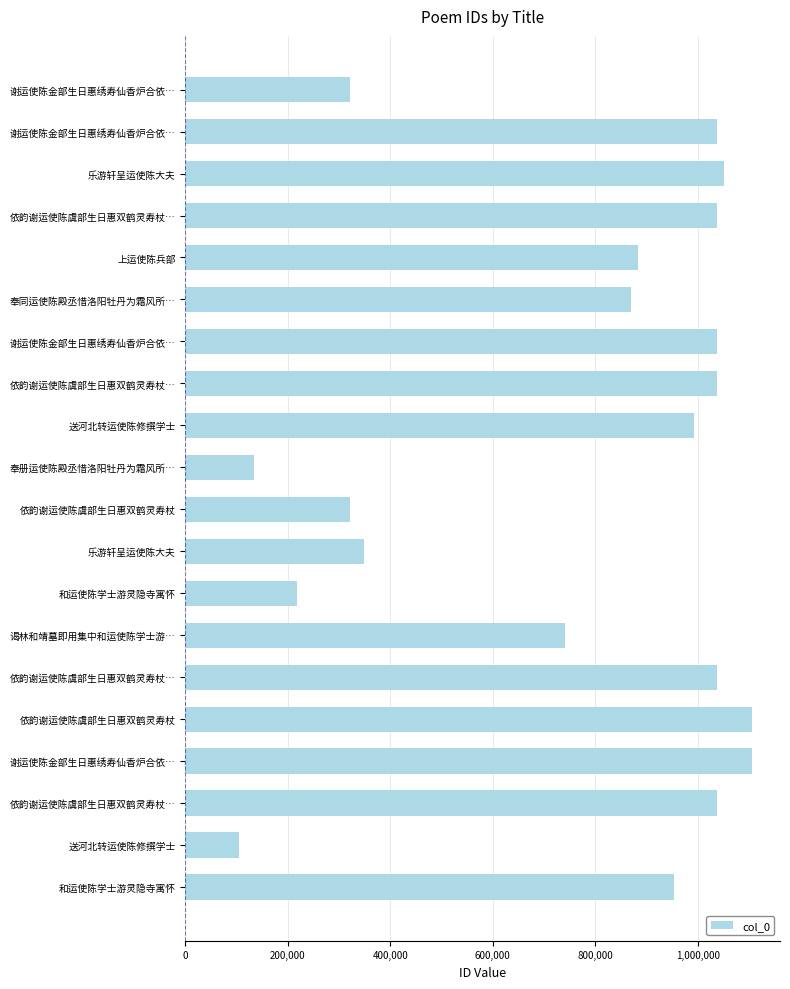

Are the bars horizontal?

Yes